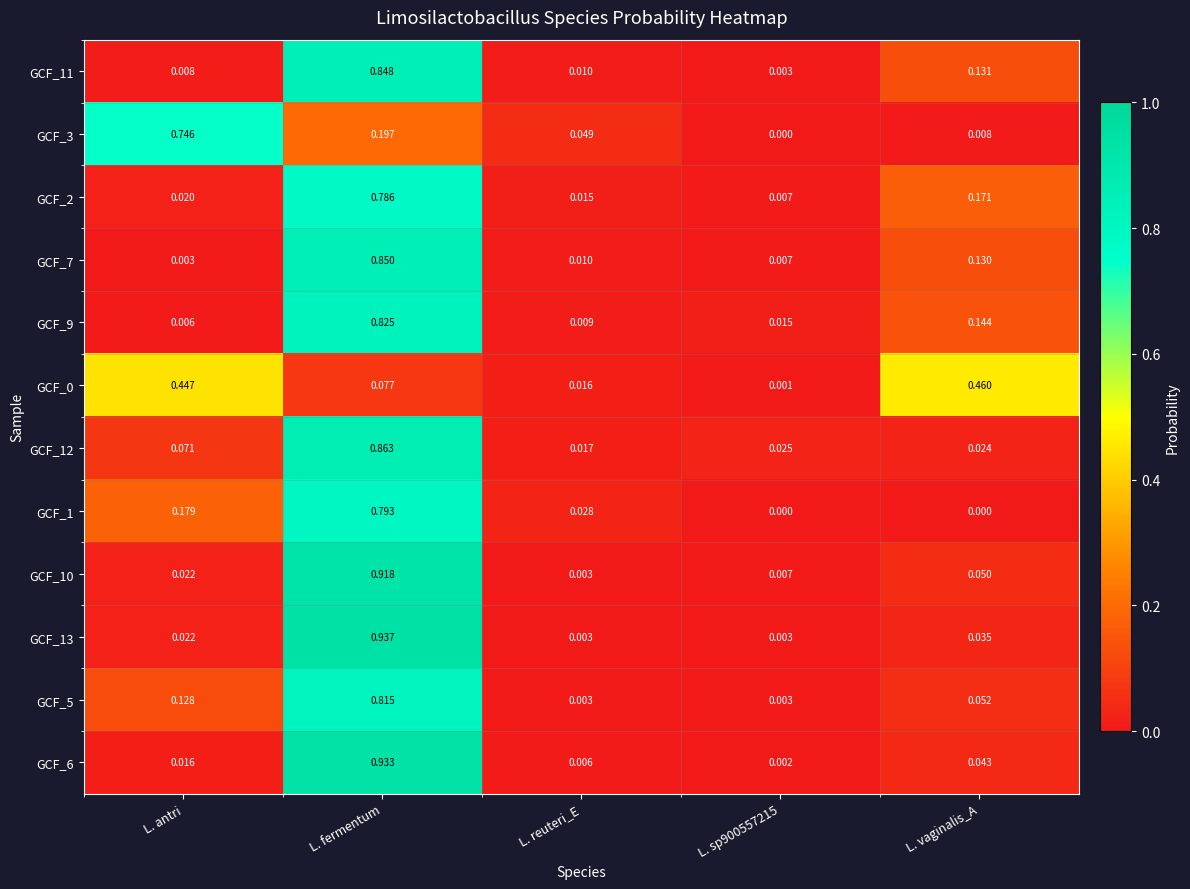

Which label corresponds to the largest value in the chart?

L. fermentum